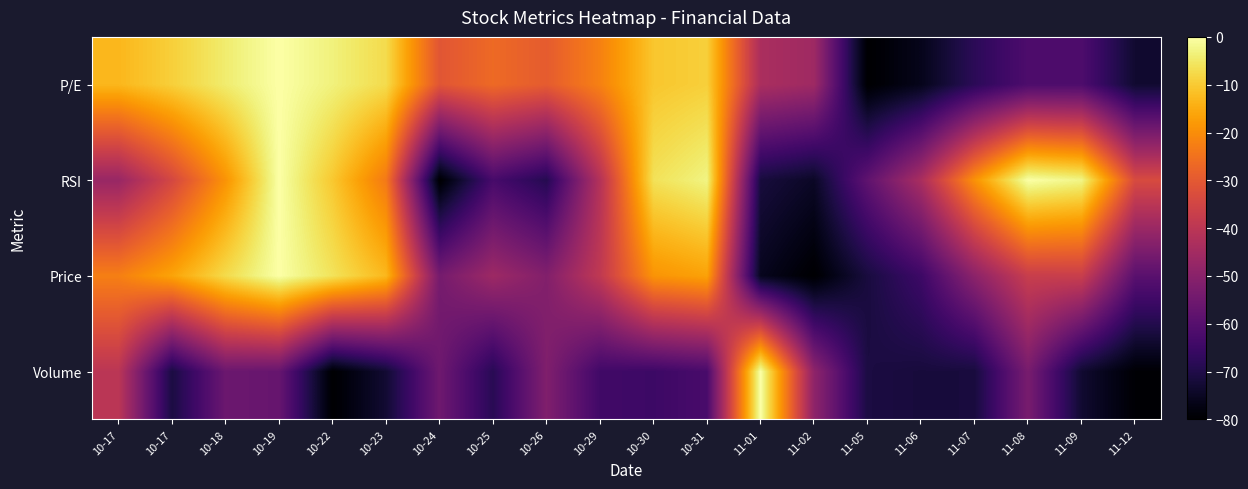

Which category has the highest value across all series?

11-01